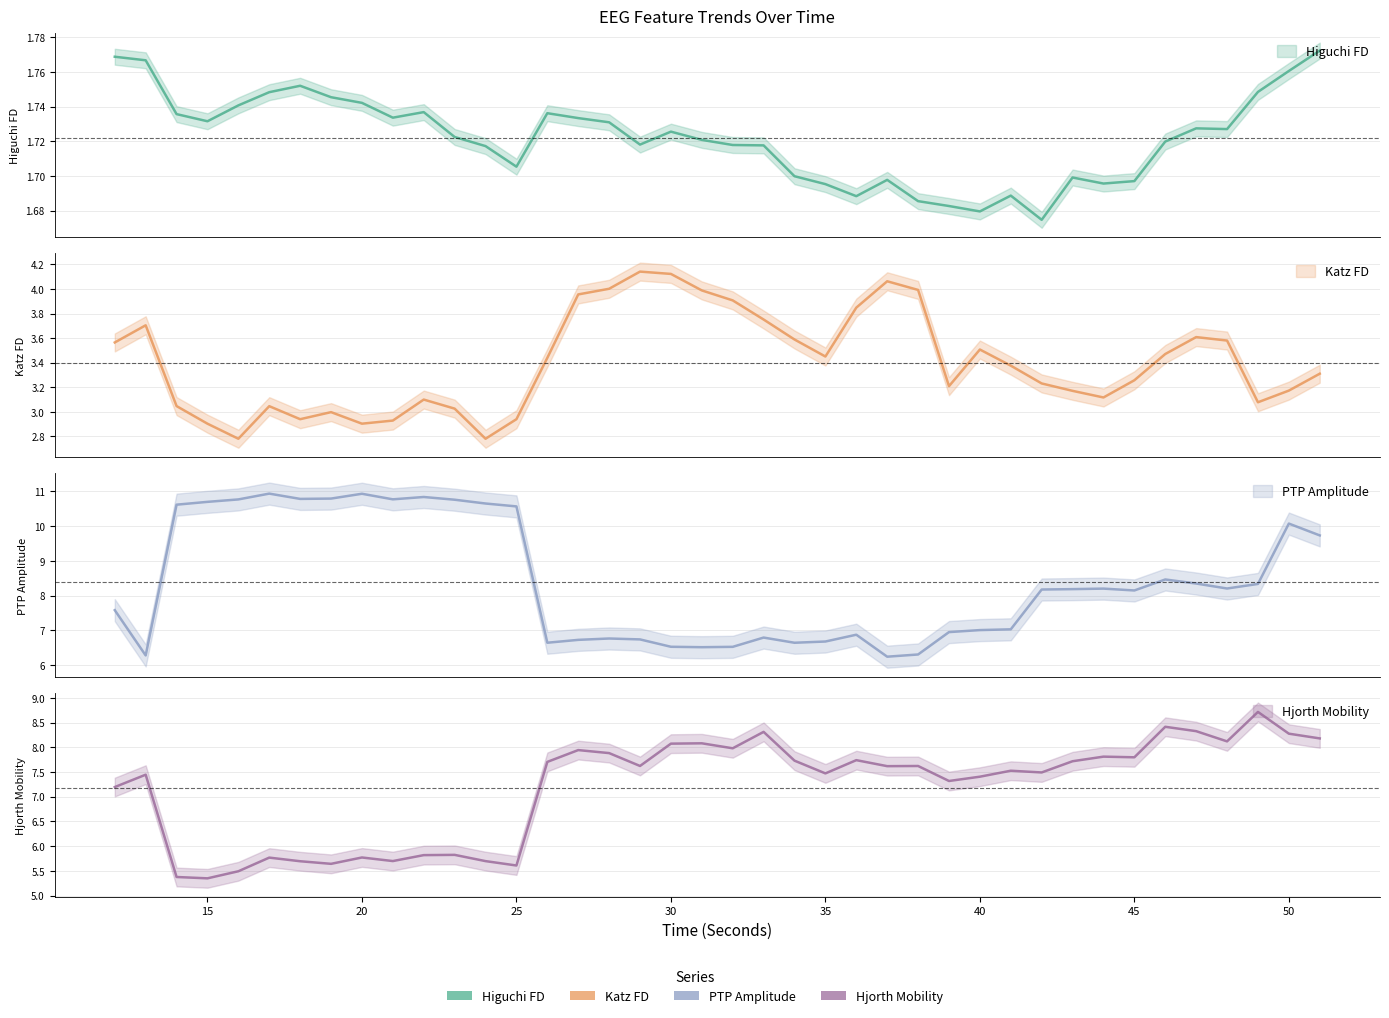

The hjorthMobility_EEG series shows 7.6 at 37. True or false?

True